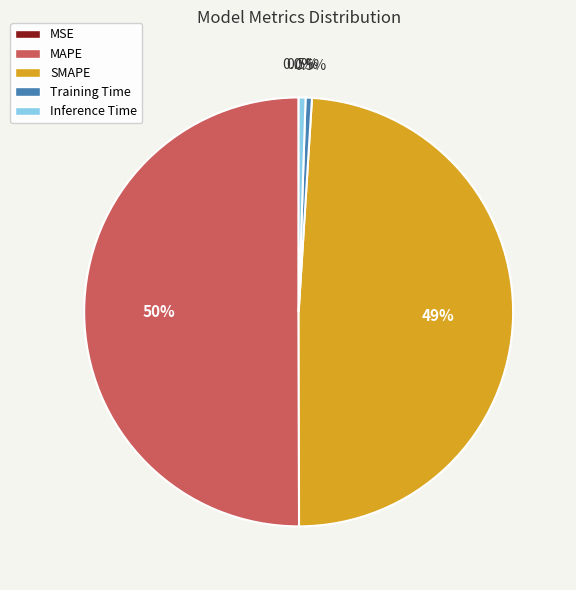

To the nearest percent, what portion does MAPE represent?

50%